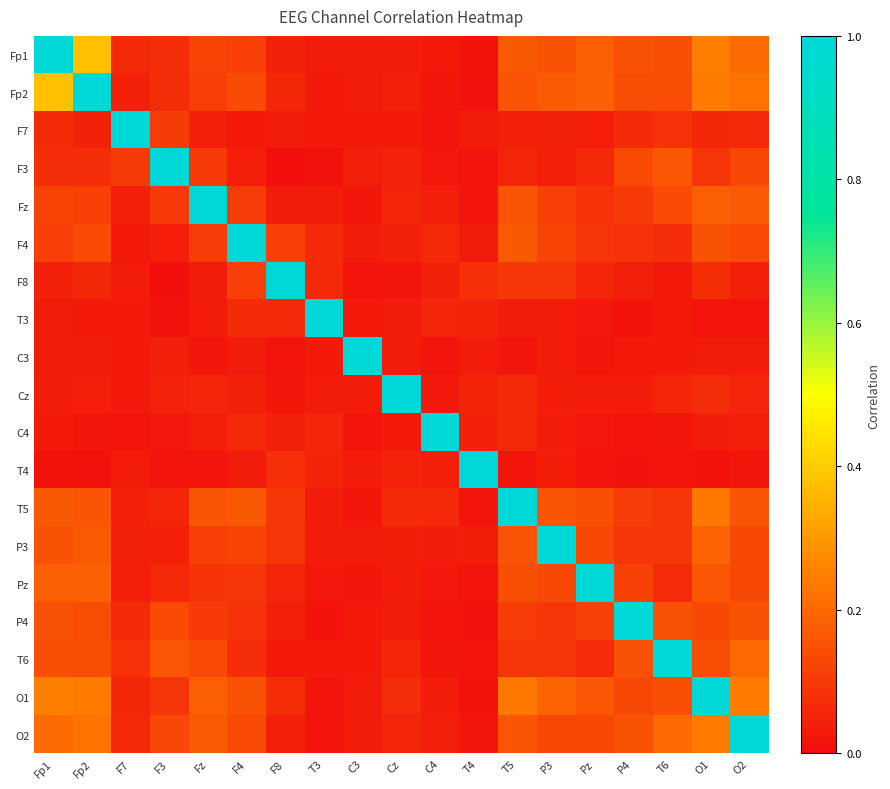

How many categories are shown in the chart?

19